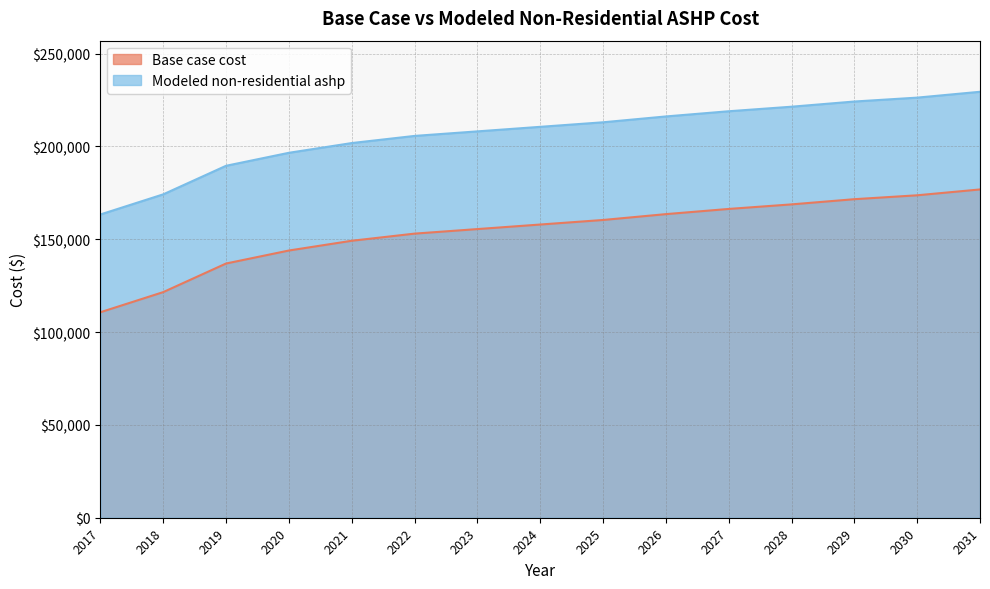

Between 2024 and 2025, which is larger?

2025